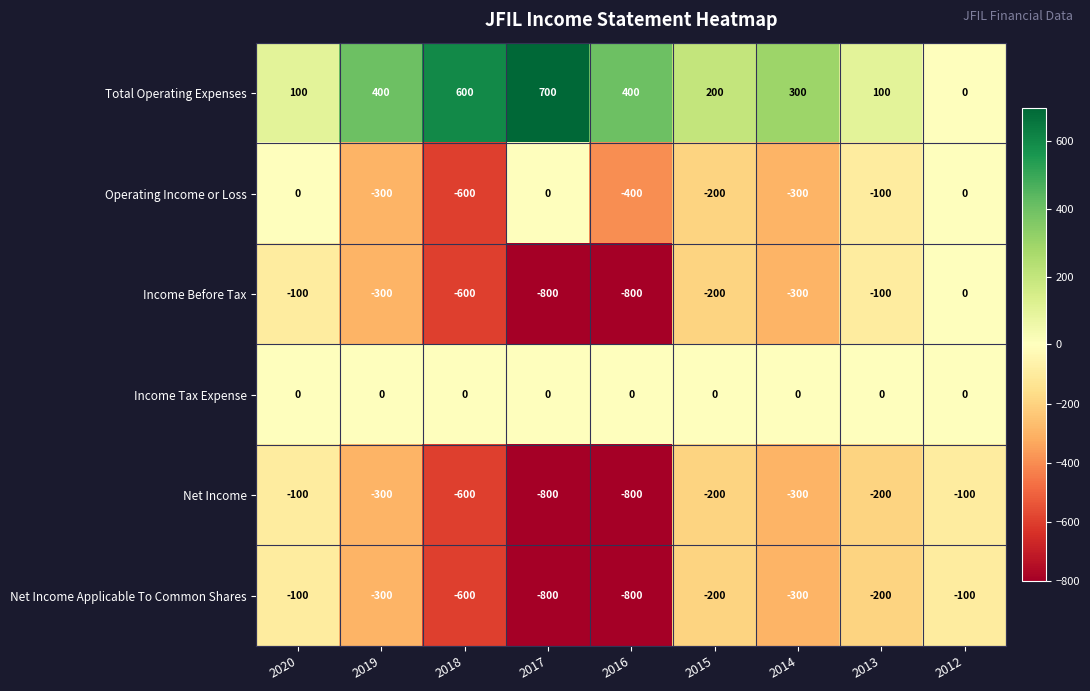

Read the Net Income value at 2020, to the nearest 100.

-100